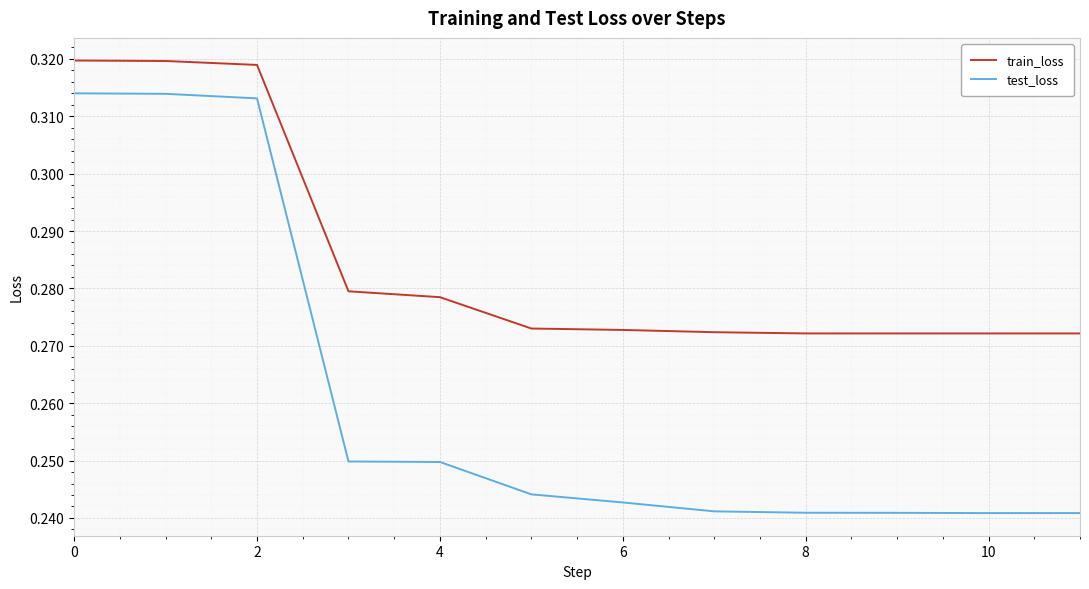

Which series has the largest total across all categories?

train_loss